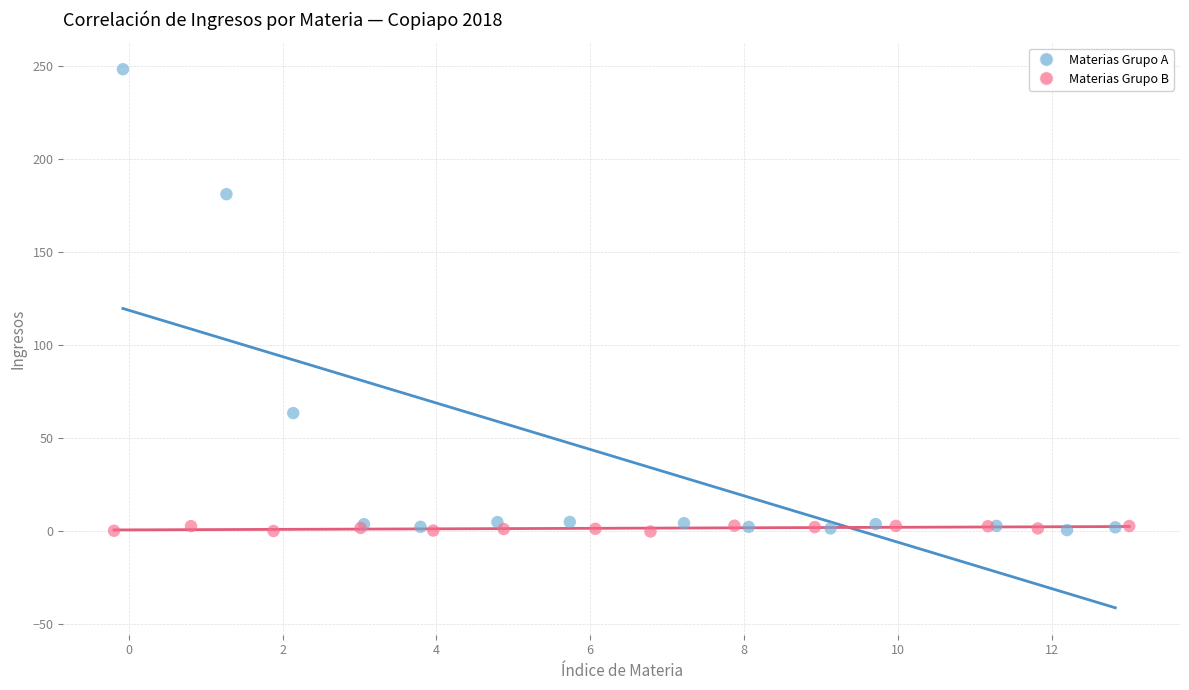

What are all the series names shown in the legend?

Materias Grupo A, Materias Grupo B